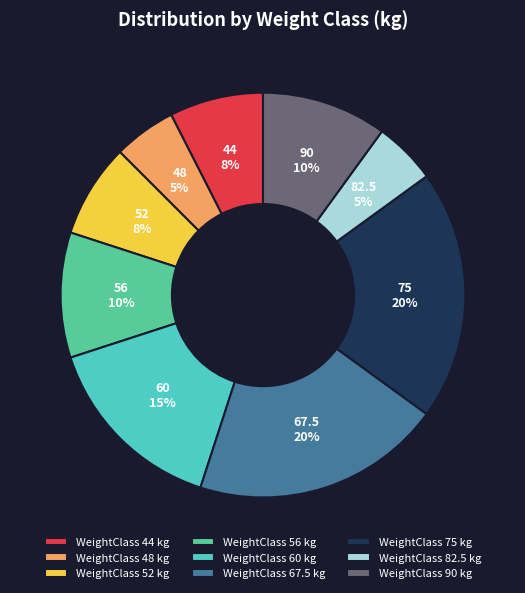

To the nearest percent, what percentage of the pie is 44?

7%